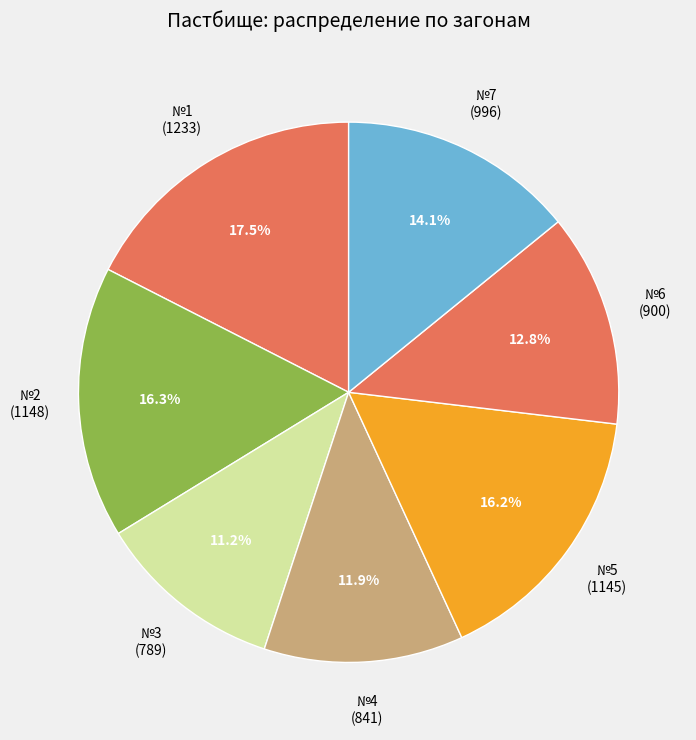

Is it true that №2 is 16% of the pie?

True